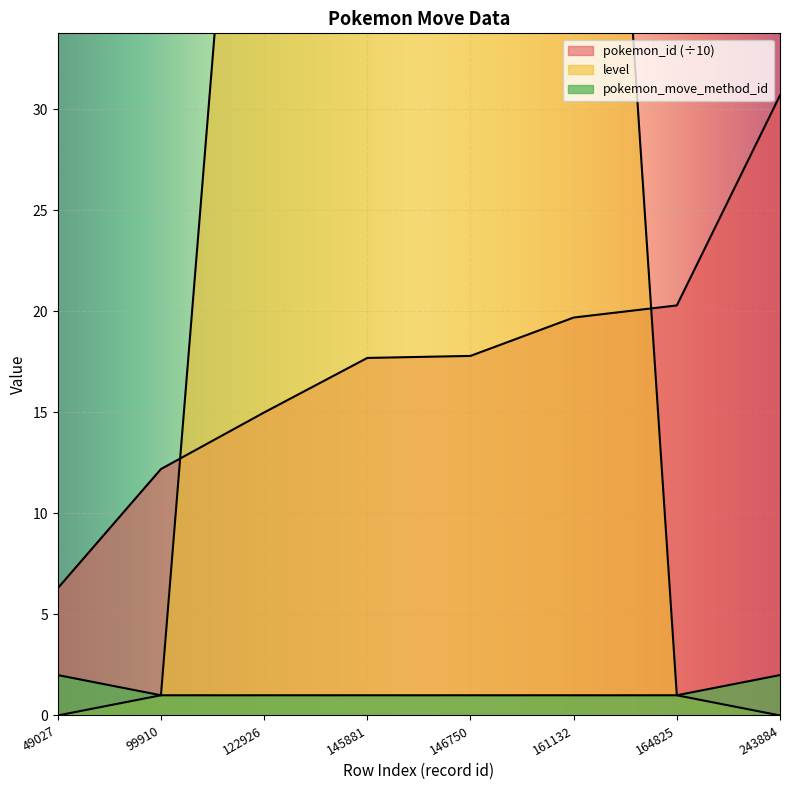

Reading right to left, list all the values displayed in this chart.

pokemon_id: 243884=30.7	164825=20.3	161132=19.7	146750=17.8	145881=17.7	122926=15.0	99910=12.2	49027=6.3
level: 243884=0.0	164825=1.0	161132=78.0	146750=54.0	145881=44.0	122926=64.0	99910=1.0	49027=0.0
pokemon_move_method_id: 243884=2.0	164825=1.0	161132=1.0	146750=1.0	145881=1.0	122926=1.0	99910=1.0	49027=2.0